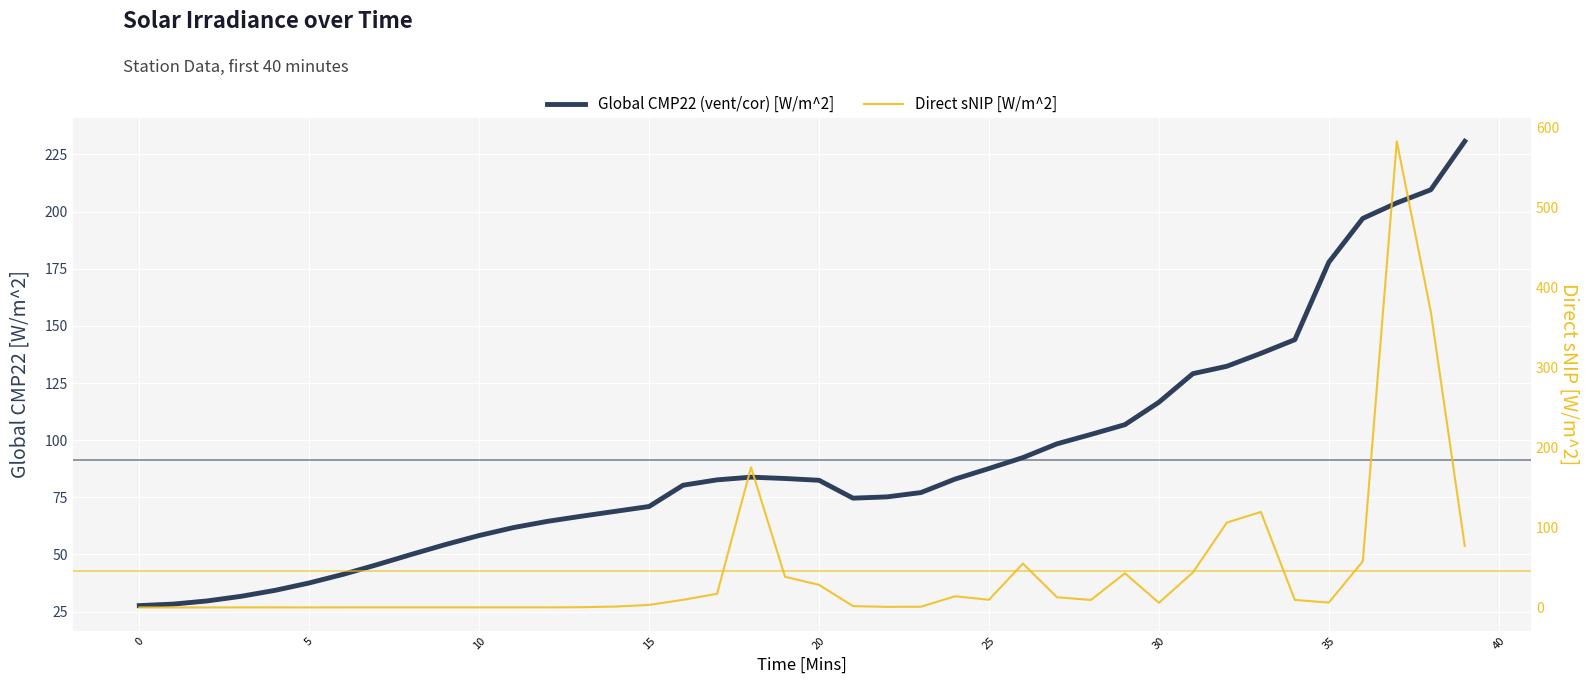

What is the approximate value of Direct sNIP [W/m^2] at 29?

42.6